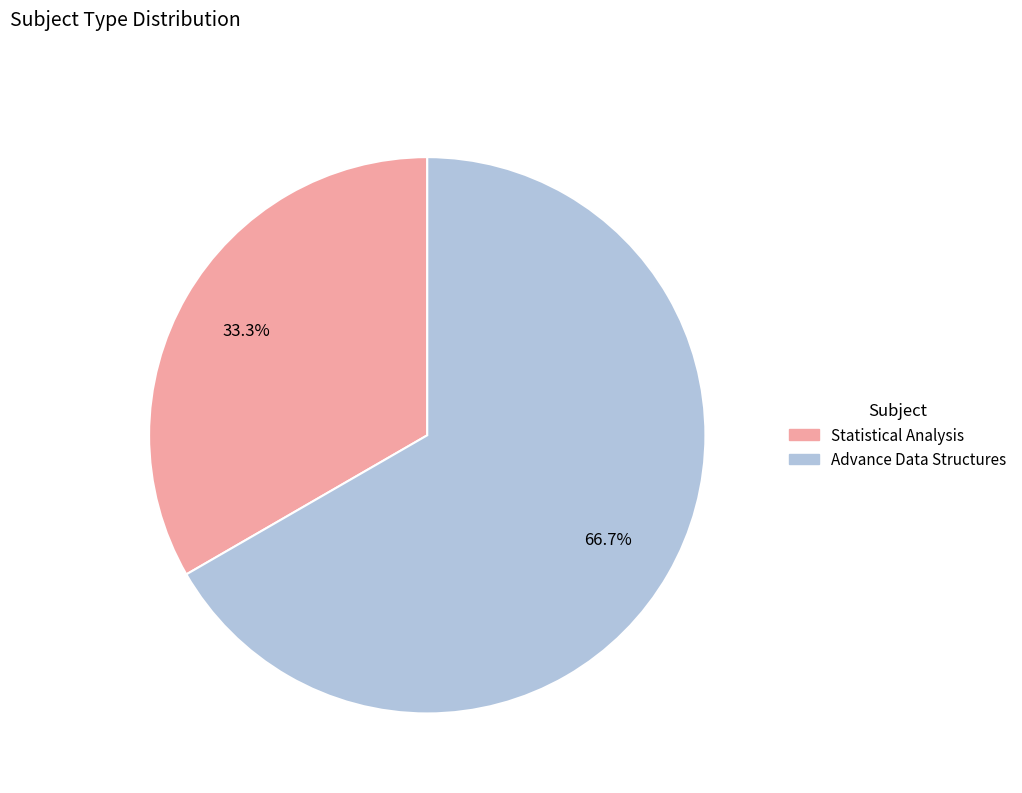

Is there any slice that represents more than half of the pie?

Yes